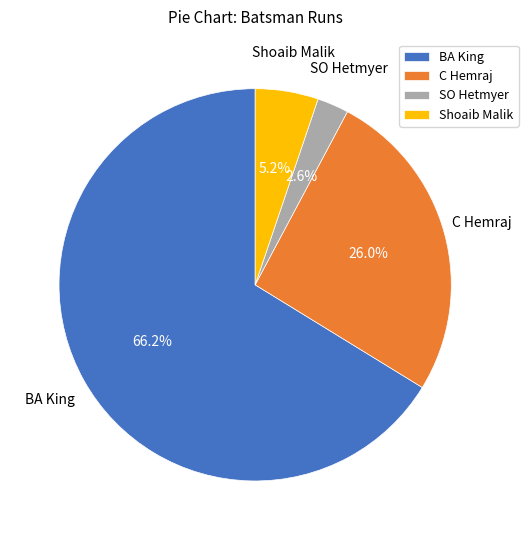

Count the number of slices in the pie.

4